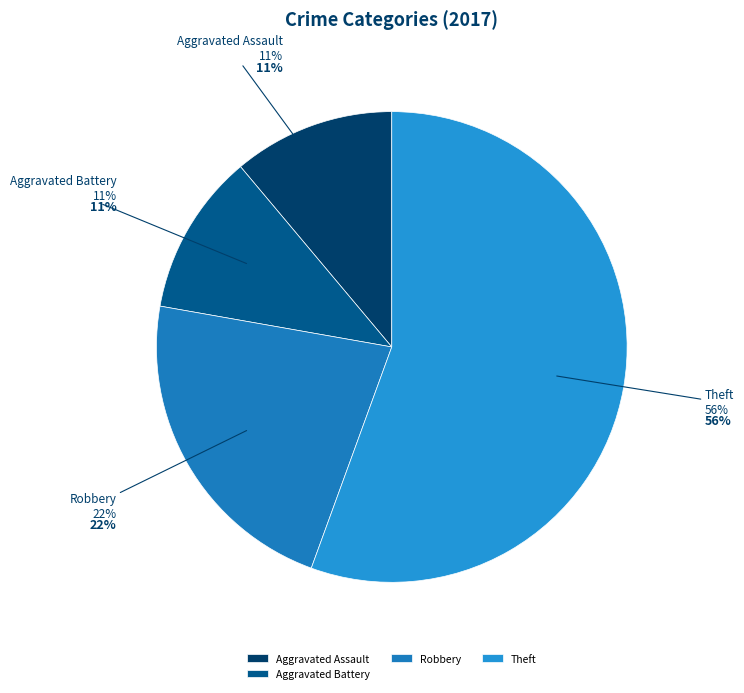

Does Total account for over 50% of the chart?

No